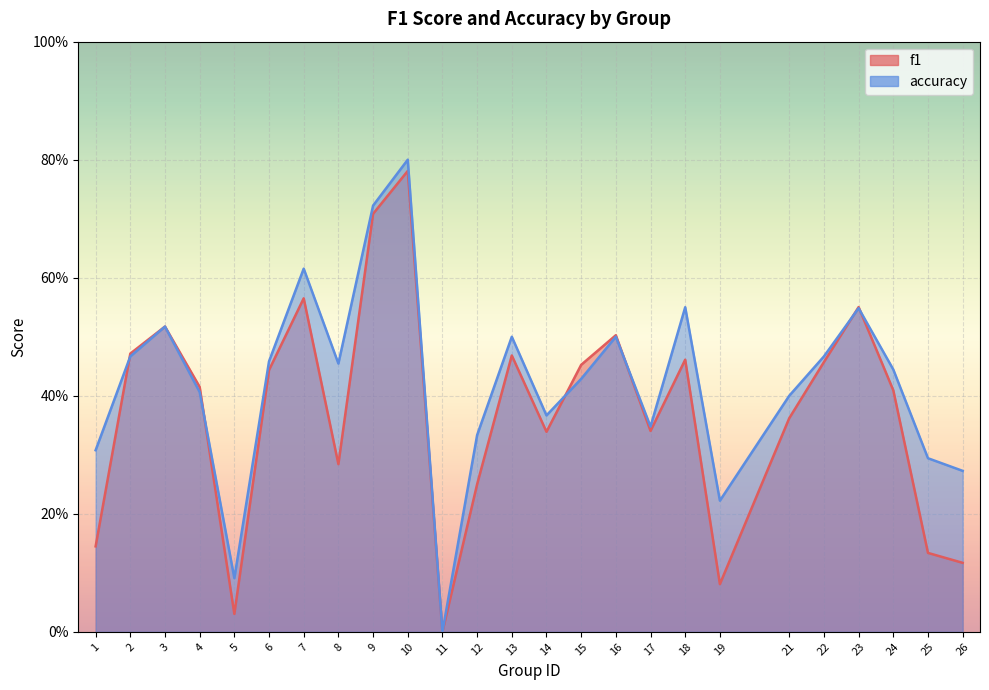

Rank the series at 1 from lowest to highest value.

f1, accuracy